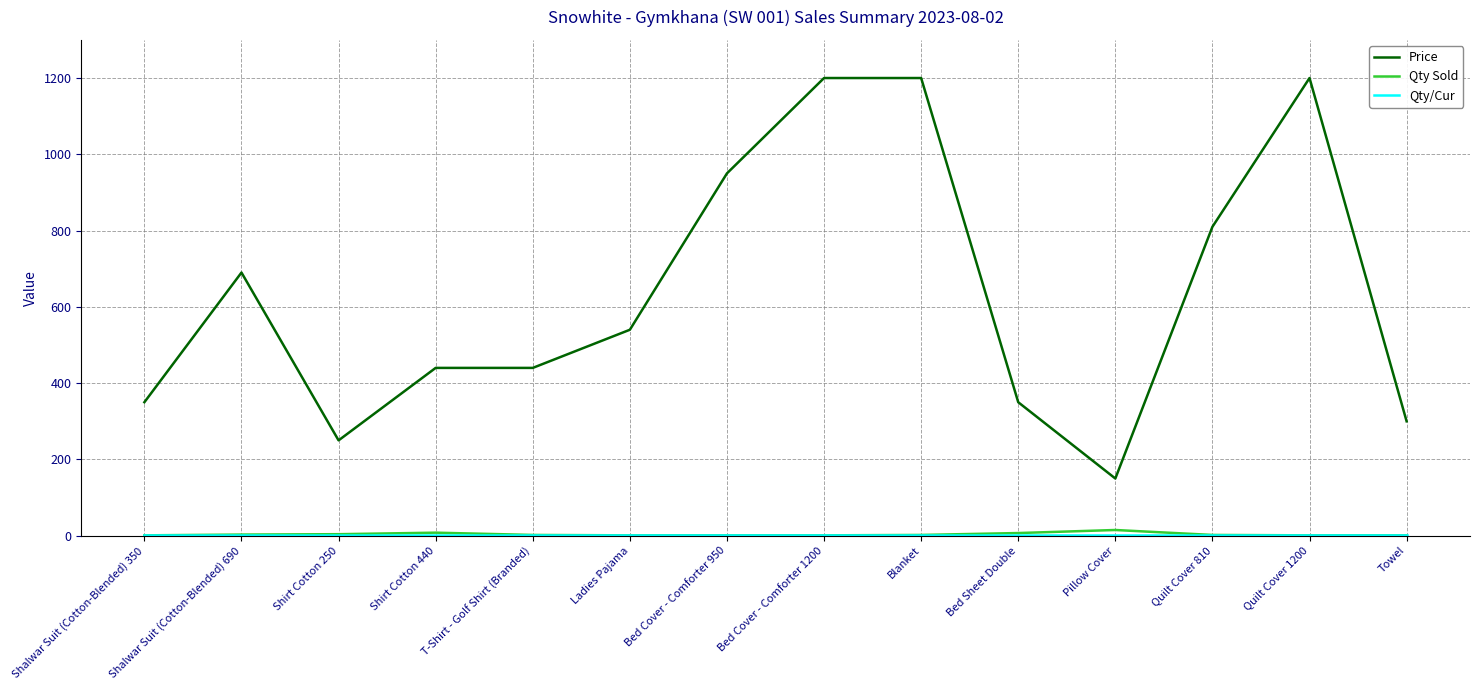

Read the Qty Sold value at T-Shirt - Golf Shirt (Branded).

2